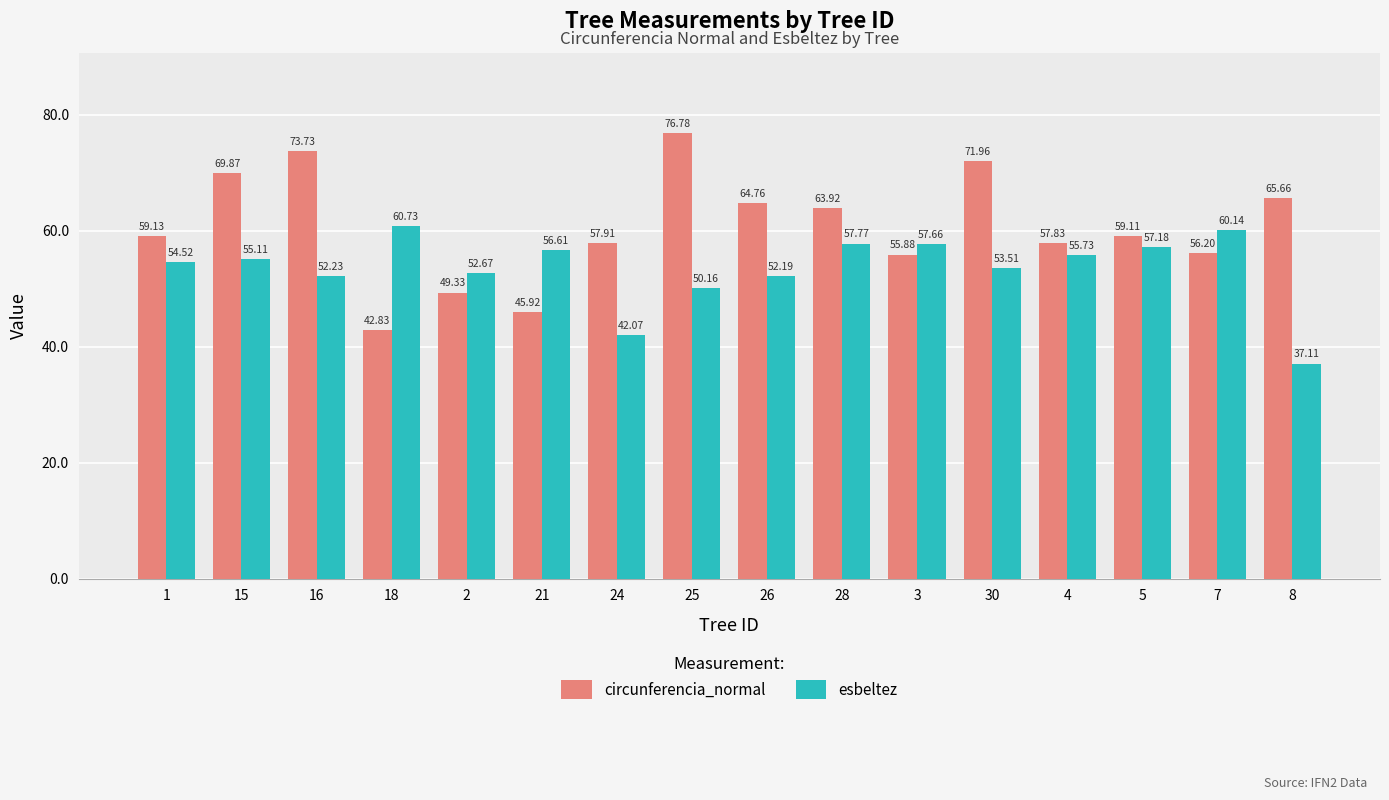

Reading left to right, what are all the values shown in this chart?

circunferencia_normal: 1=59.1	15=69.9	16=73.7	18=42.8	2=49.3	21=45.9	24=57.9	25=76.8	26=64.8	28=63.9	3=55.9	30=72.0	4=57.8	5=59.1	7=56.2	8=65.7
esbeltez: 1=54.5	15=55.1	16=52.2	18=60.7	2=52.7	21=56.6	24=42.1	25=50.2	26=52.2	28=57.8	3=57.7	30=53.5	4=55.7	5=57.2	7=60.1	8=37.1